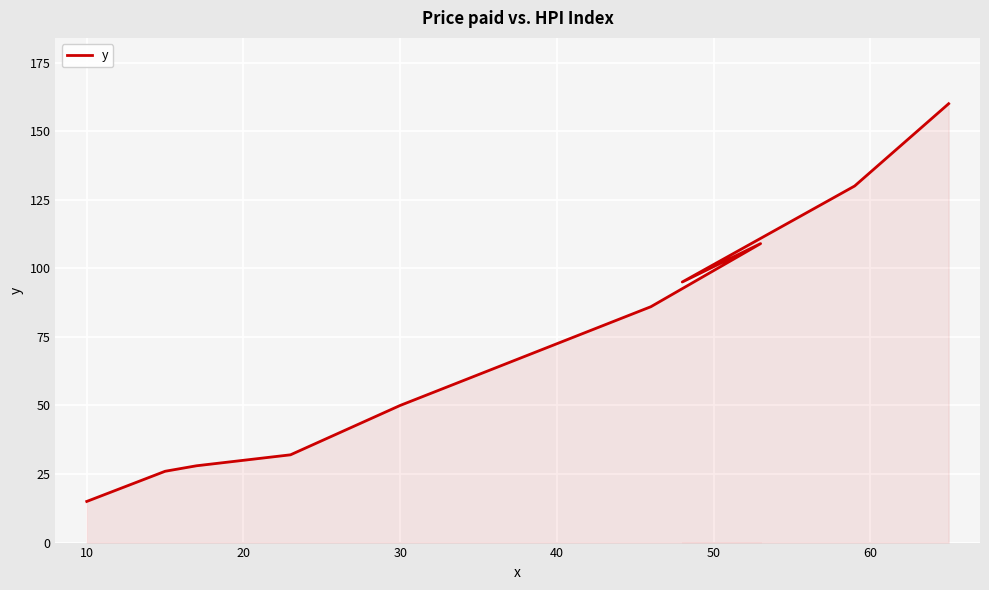

What is the difference between the second highest and second lowest values?

104